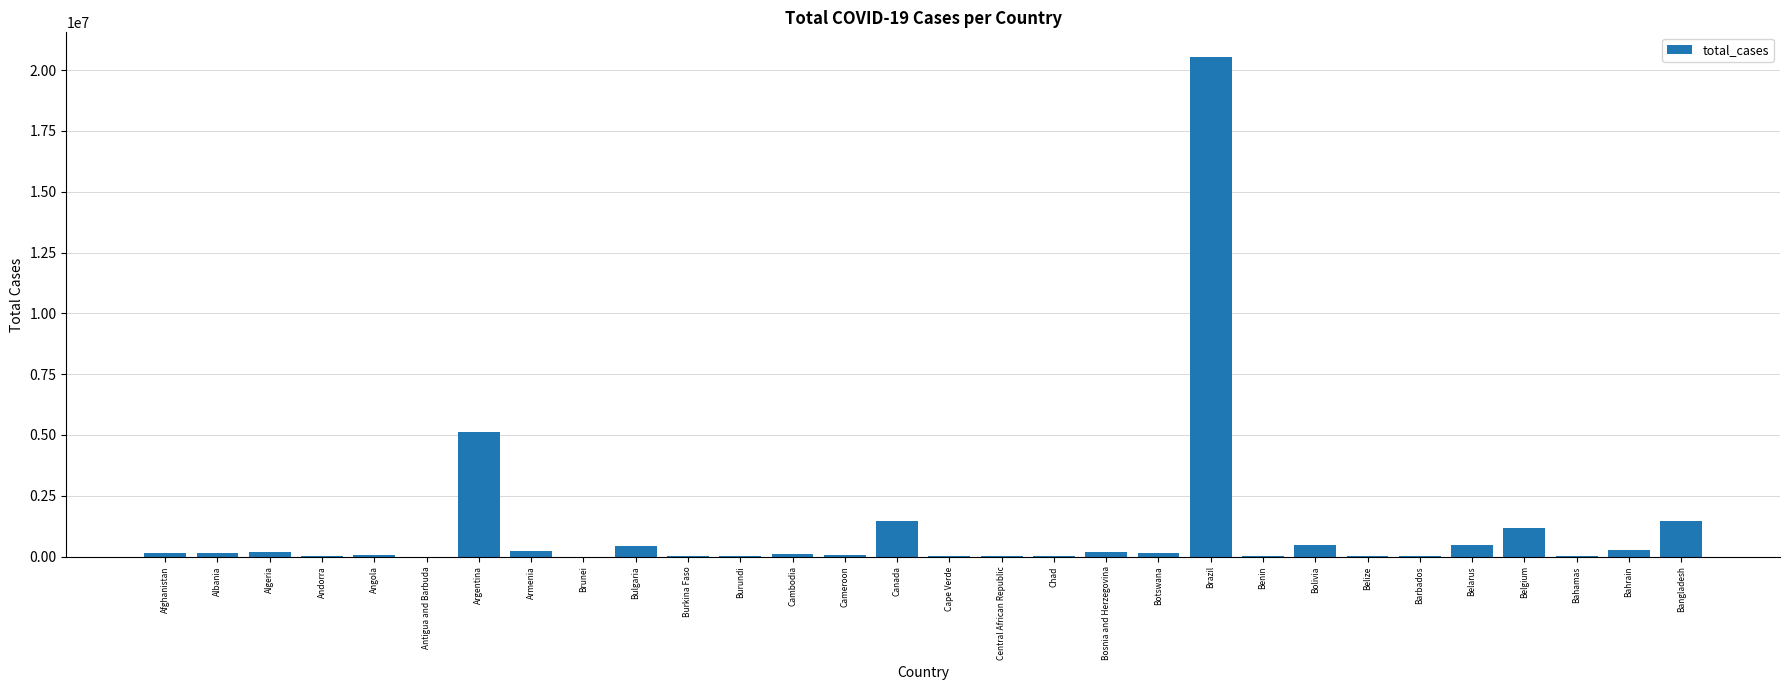

True or false: the data shows 1163726 at Belgium.

True